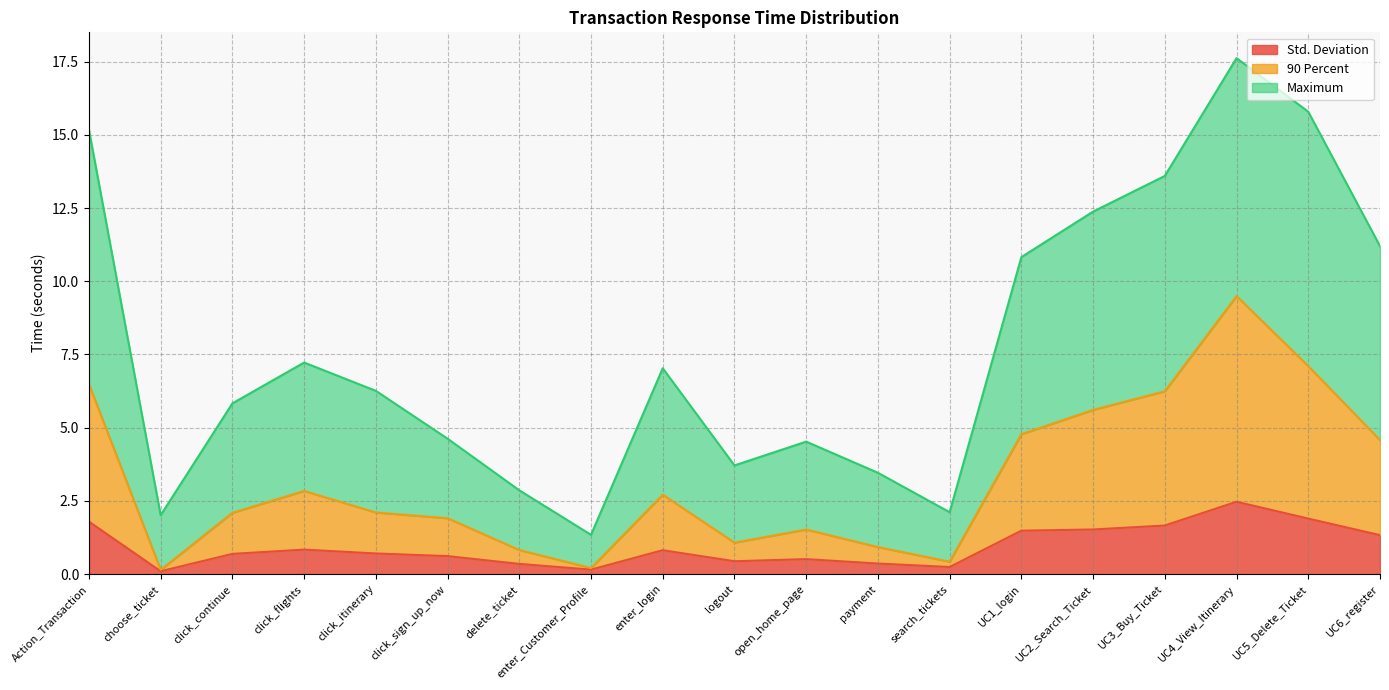

True or false: 90 Percent and Std. Deviation intersect in this chart.

False